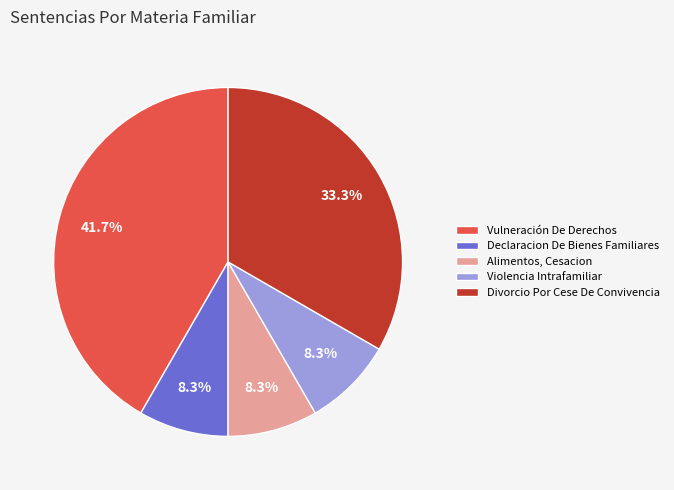

What portion of the pie excludes Declaracion De Bienes Familiares?

91.7%